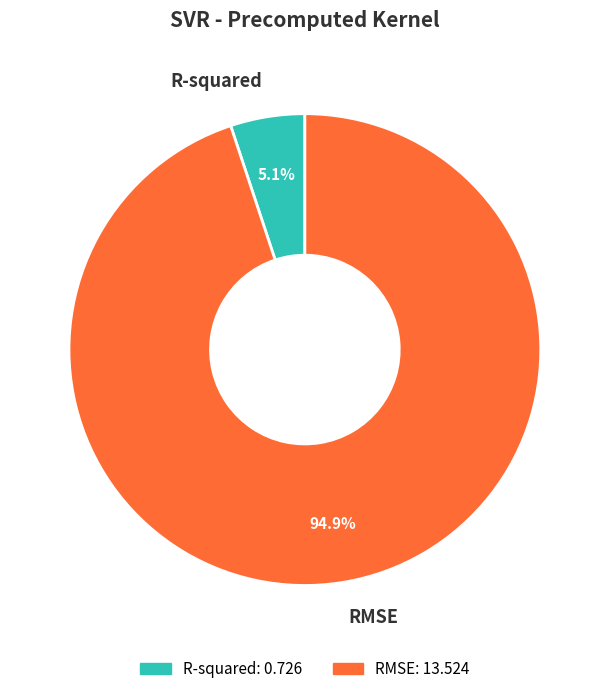

Approximately how many times larger is the value at R-squared compared to RMSE?

0.1